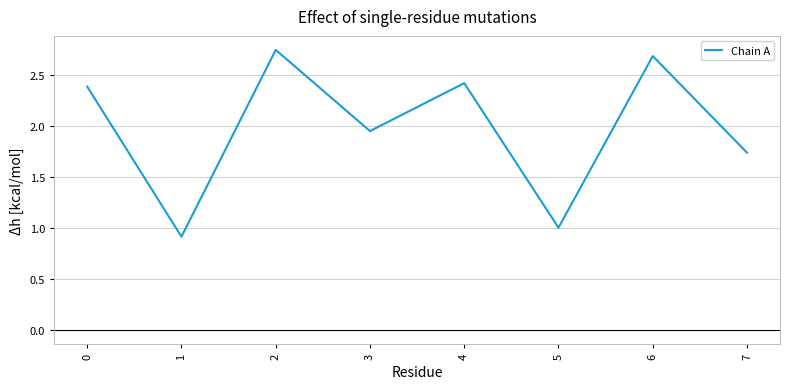

Count the number of values greater than 2.

4